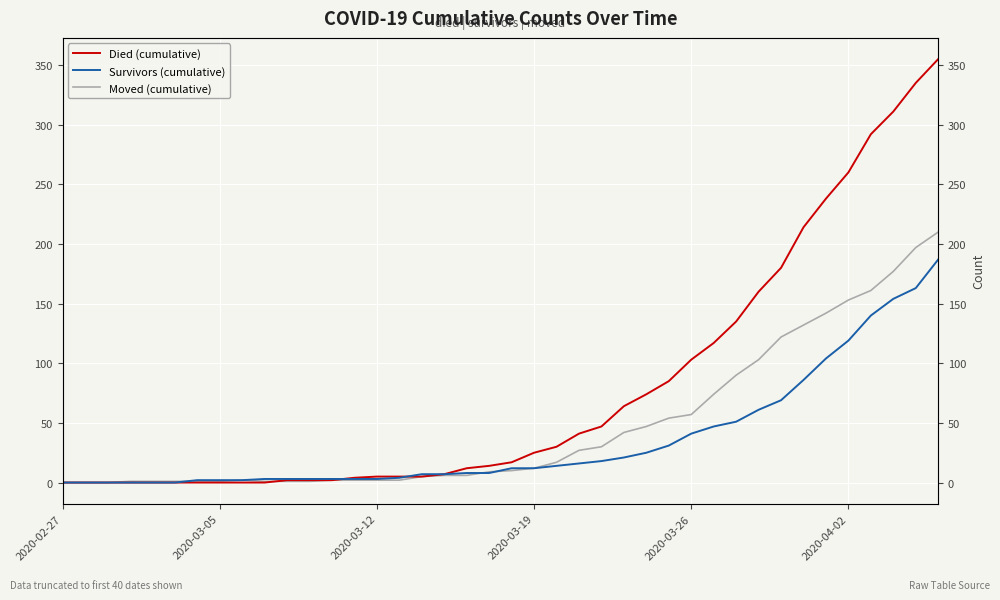

Where is Moved (cumulative) nearest to the value 105?

31